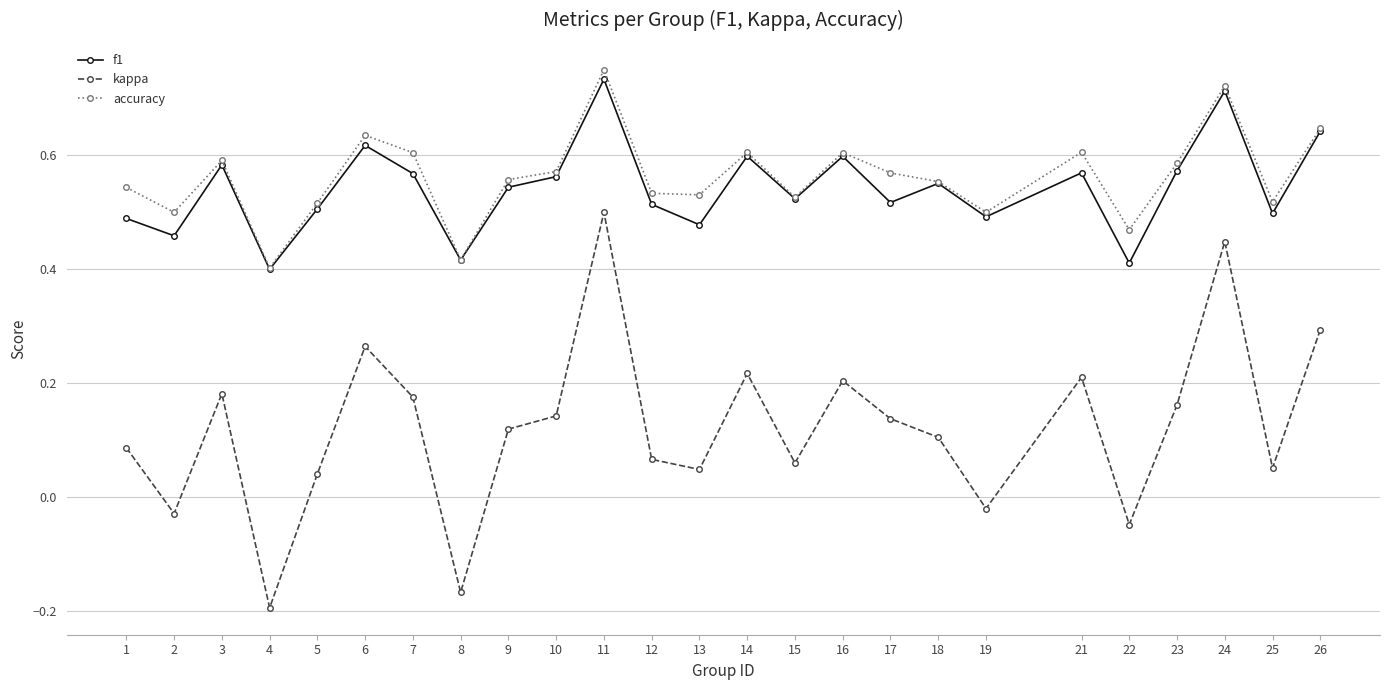

Which category has the highest value across all series?

11